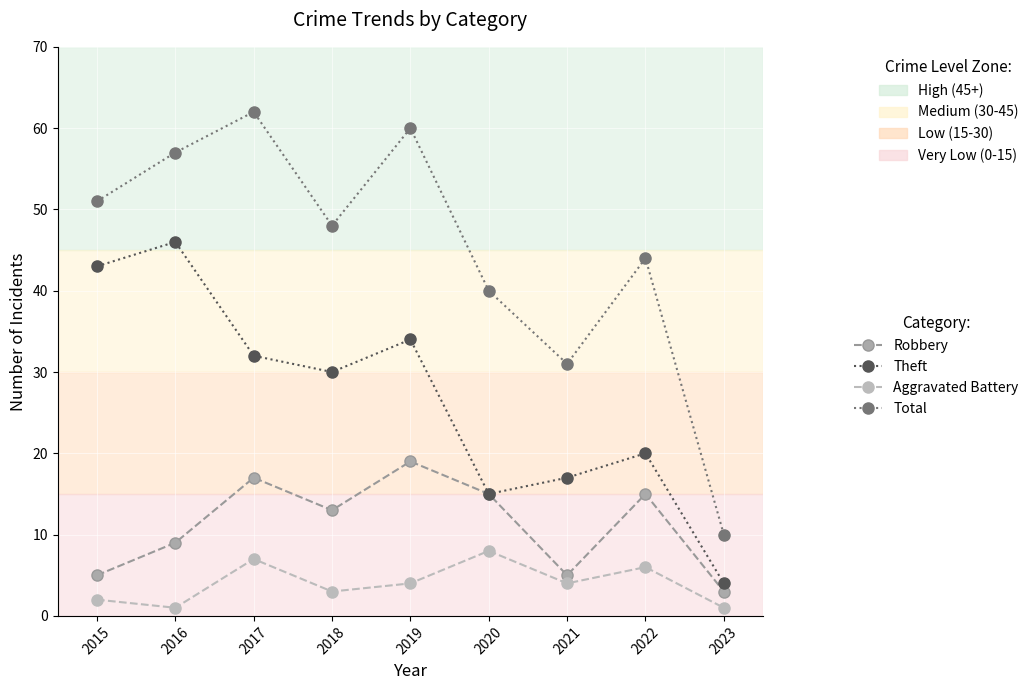

At which category does Robbery reach its first local valley?

2018